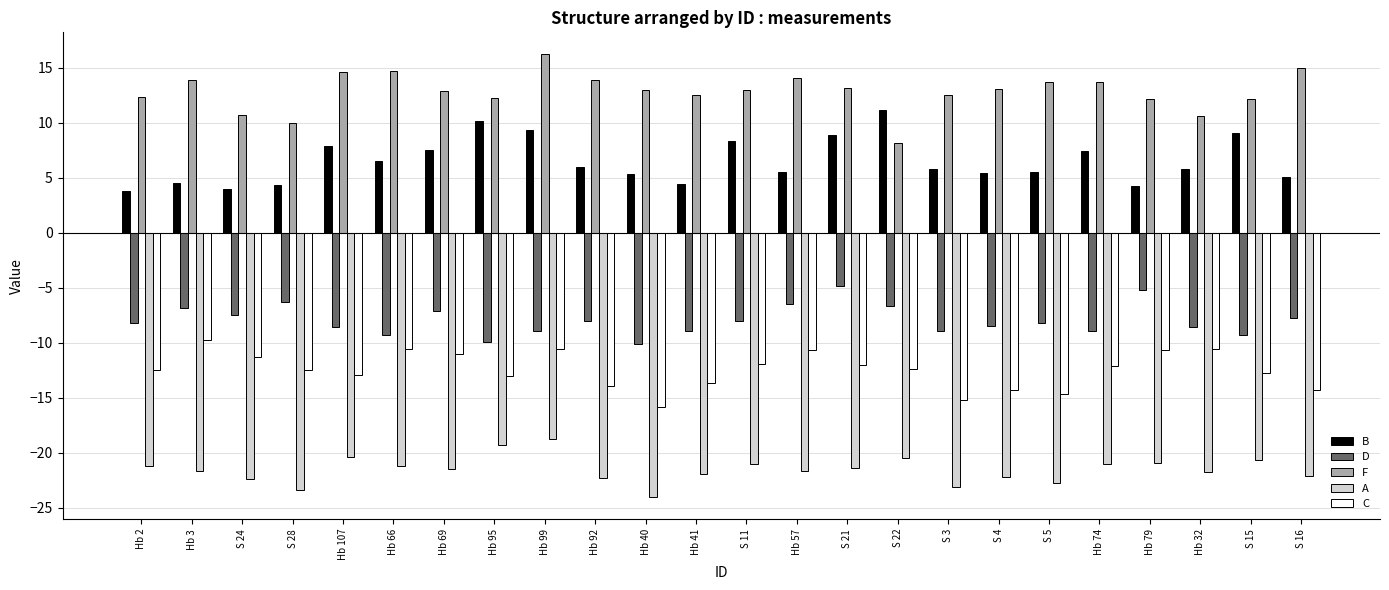

What is the label of the 8th bar from the left?

Hb 95